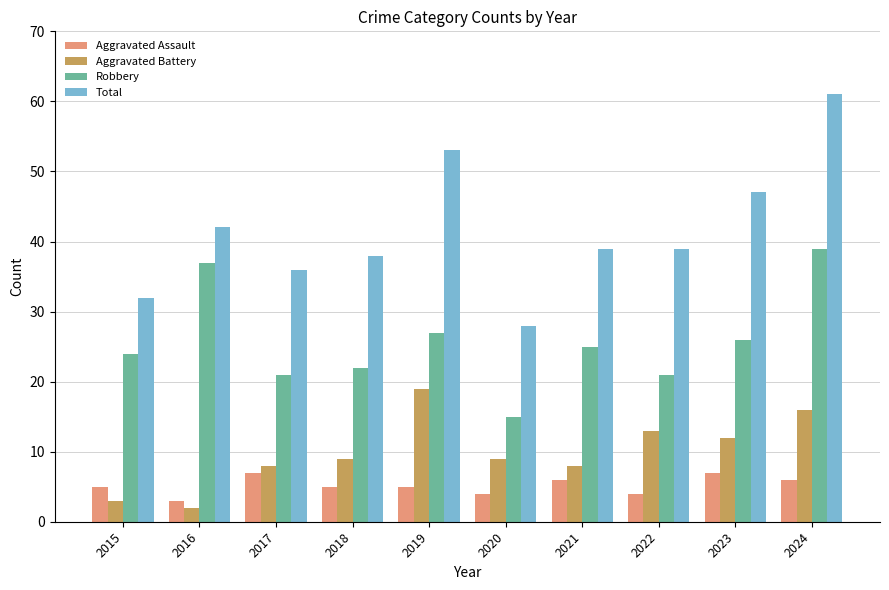

Reading left to right, transcribe all the data shown in this chart.

Aggravated Assault: 5	3	7	5	5	4	6	4	7	6
Aggravated Battery: 3	2	8	9	19	9	8	13	12	16
Robbery: 24	37	21	22	27	15	25	21	26	39
Total: 32	42	36	38	53	28	39	39	47	61